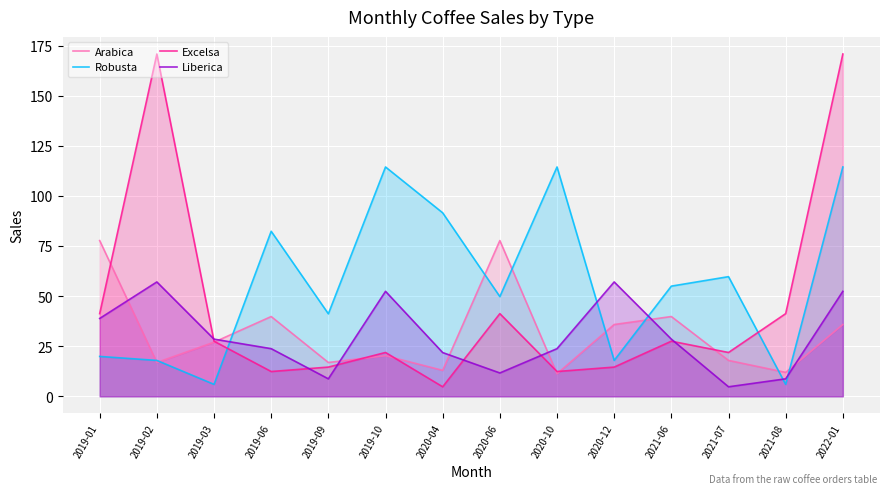

Between which two adjacent categories do Excelsa and Arabica first intersect?

2019-01 and 2019-02